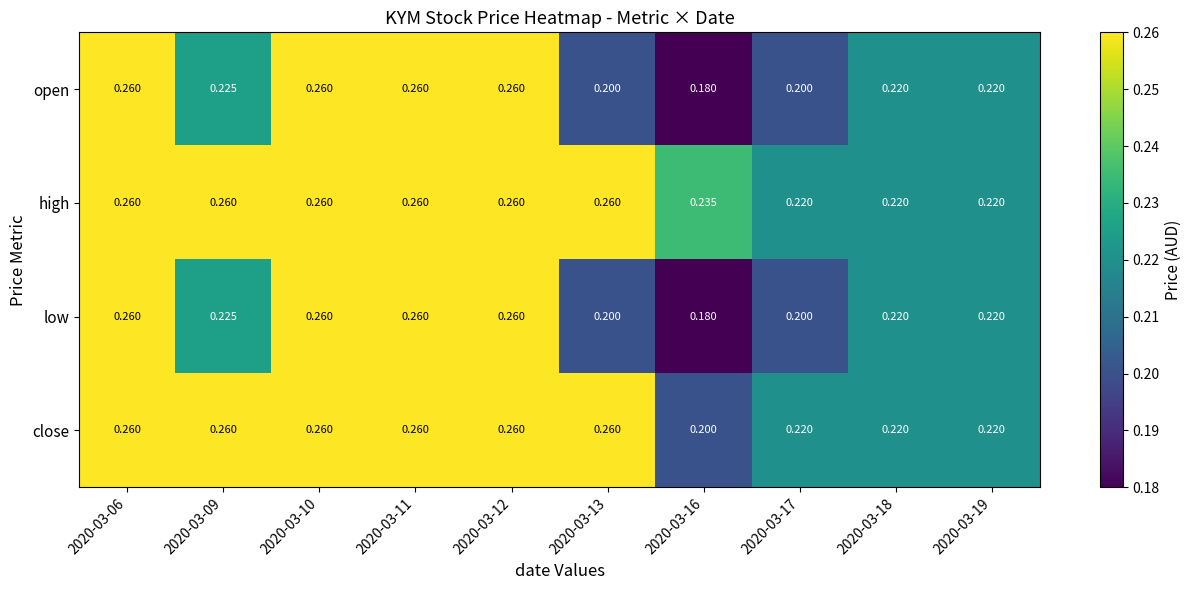

Is the value of high at 2020-03-19 greater than the value of low at 2020-03-16?

Yes